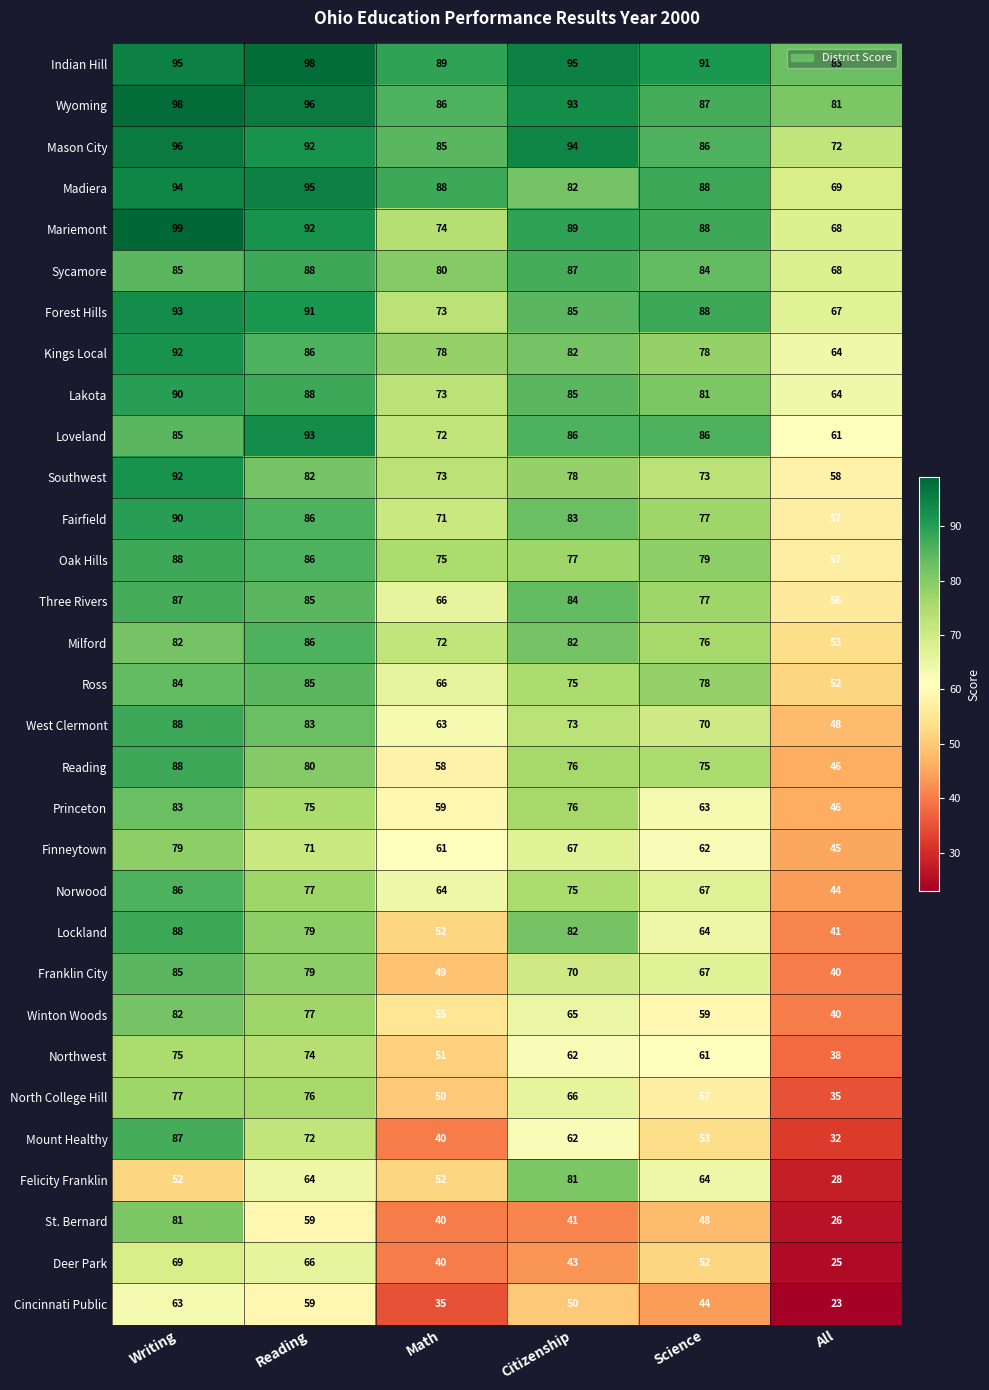

At which category does the chart reach its peak across all series?

Writing